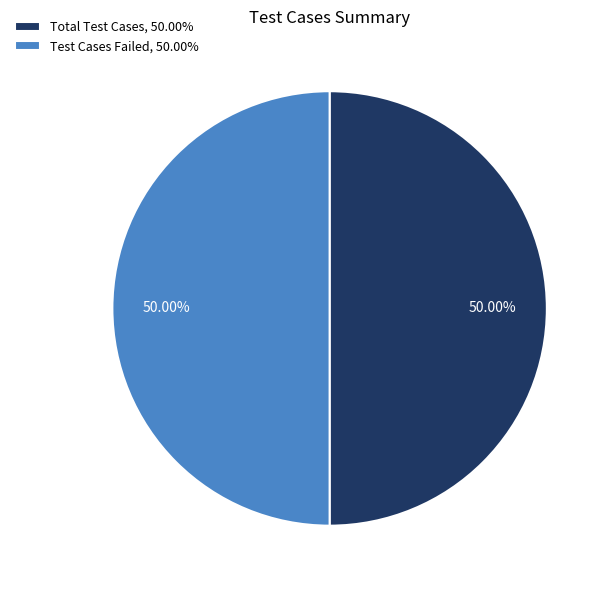

What is the ratio of the value at Test Cases Failed, 50.00% to the value at Total Test Cases, 50.00%?

1.0